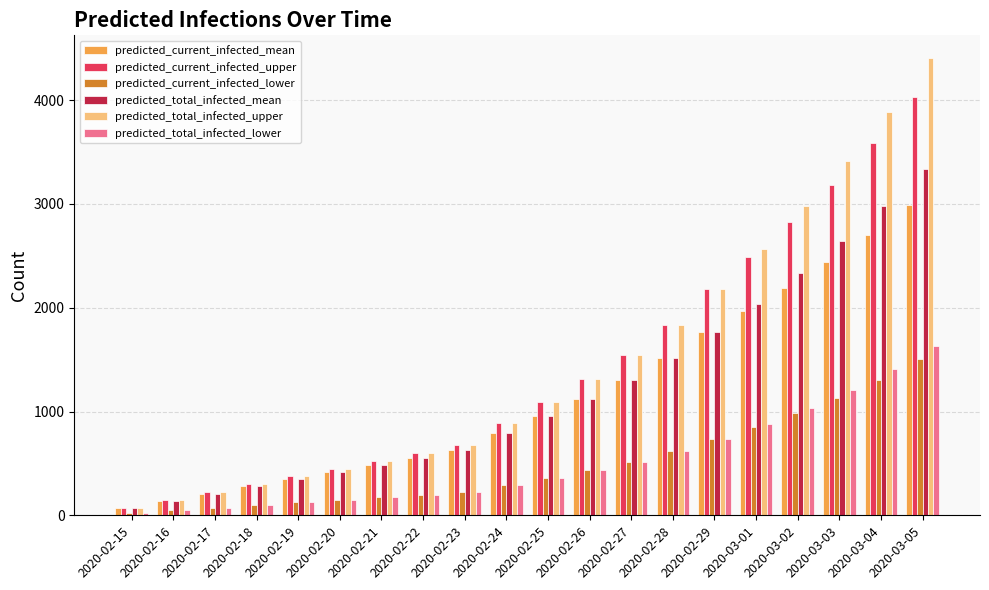

What is the difference between the second highest and minimum values in the predicted_current_infected_mean series?

2634